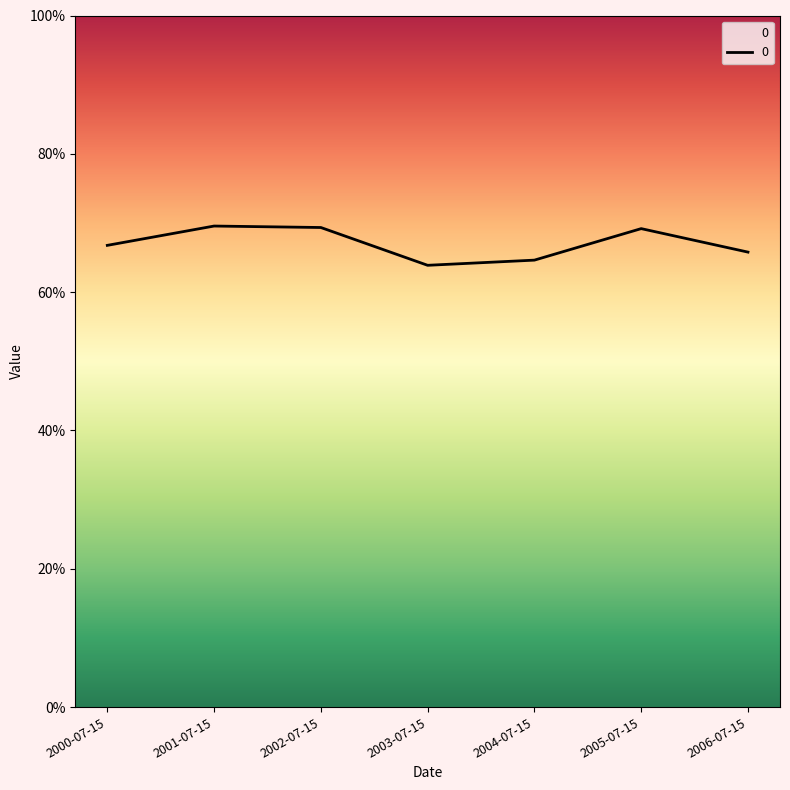

True or false: the data shows 0.1 at 2003-07-15.

False